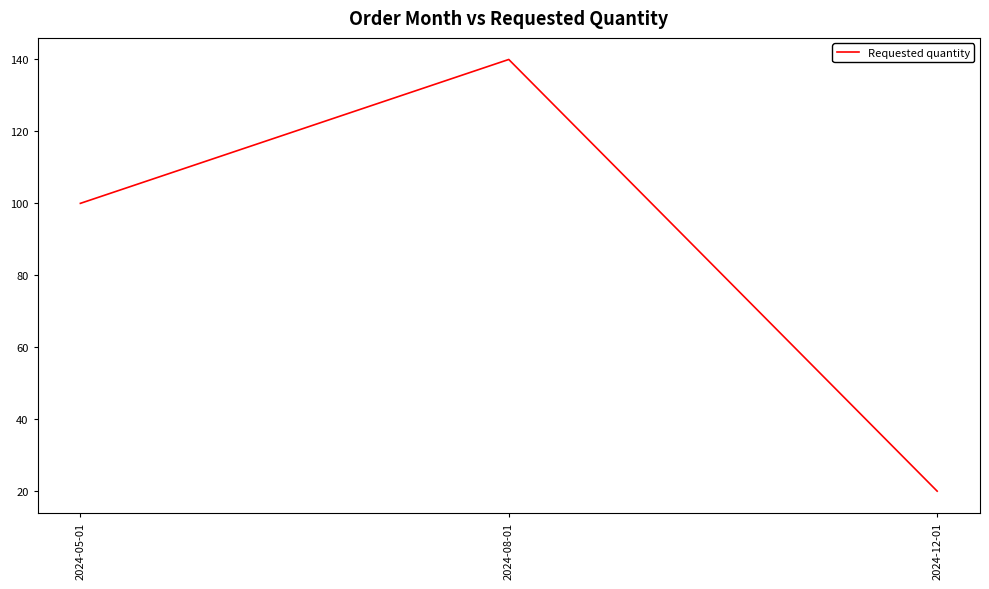

What is the change in value from 2024-05-01 to 2024-08-01?

+40